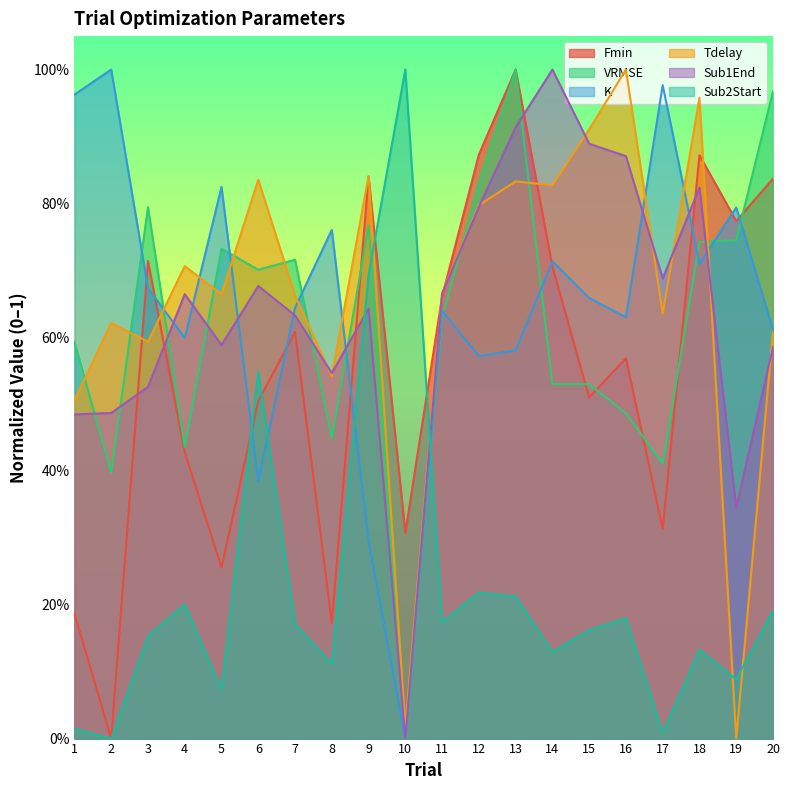

Rank the categories by Sub1End value from highest to lowest.

14, 13, 15, 16, 18, 12, 17, 6, 11, 4, 9, 7, 5, 20, 8, 3, 2, 1, 19, 10